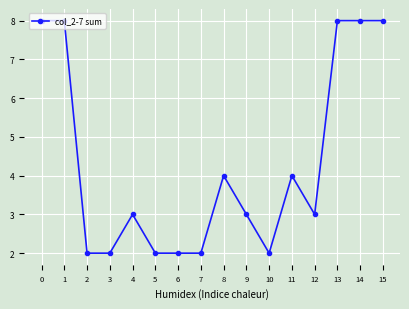

Reading left to right, extract all data points from this chart.

8	8	2	2	3	2	2	2	4	3	2	4	3	8	8	8